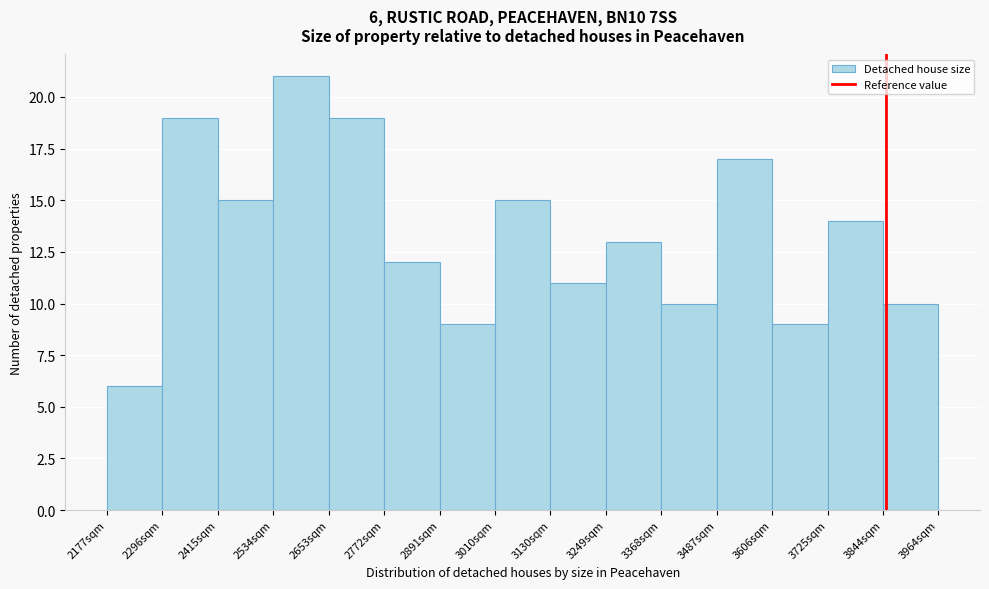

Which range on the x-axis has the tallest bar?

2540 to 2660